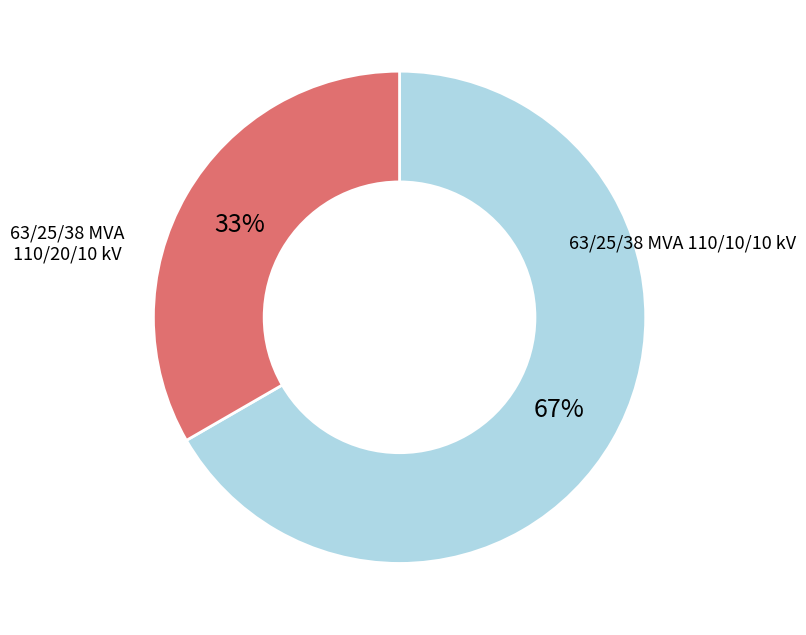

Does any single category account for the majority?

Yes